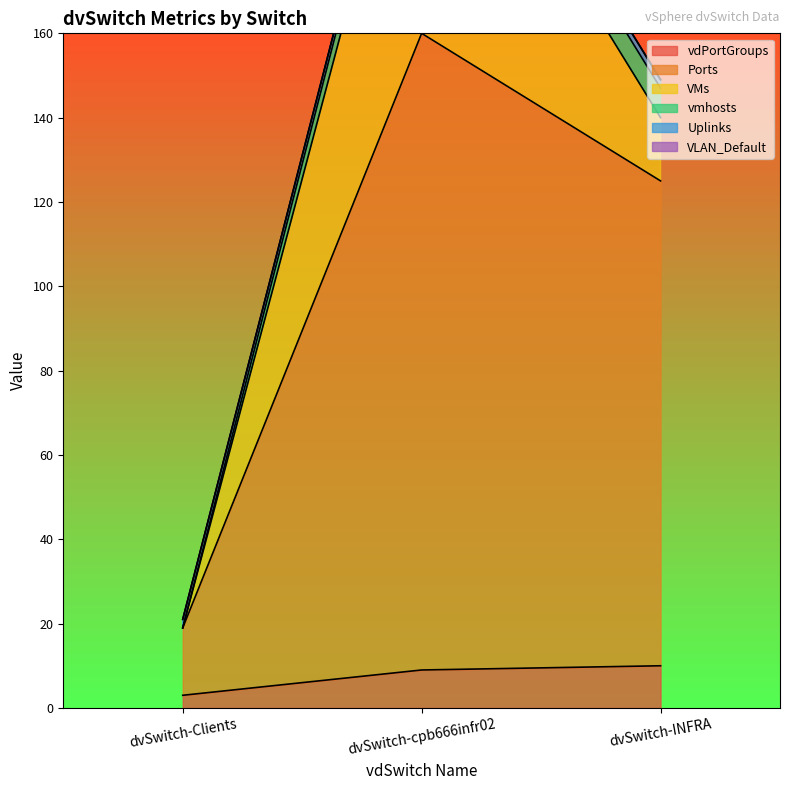

Does the chart display data point markers on the line(s)?

No